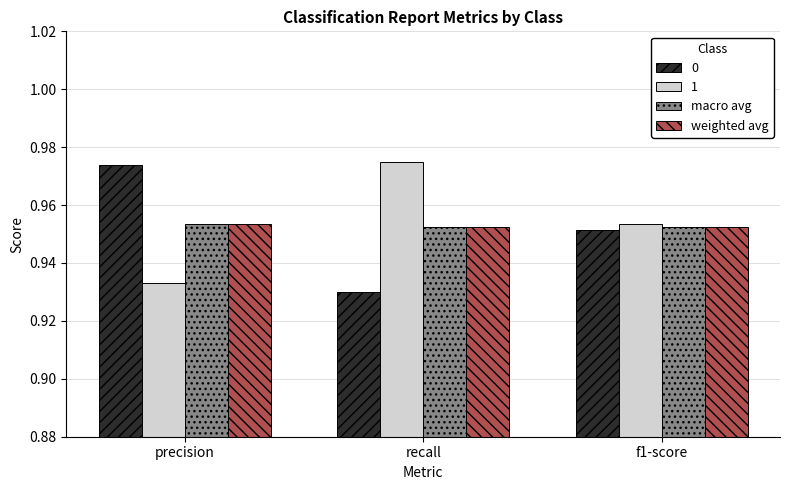

Is it true that macro avg equals 1.6 at f1-score?

False